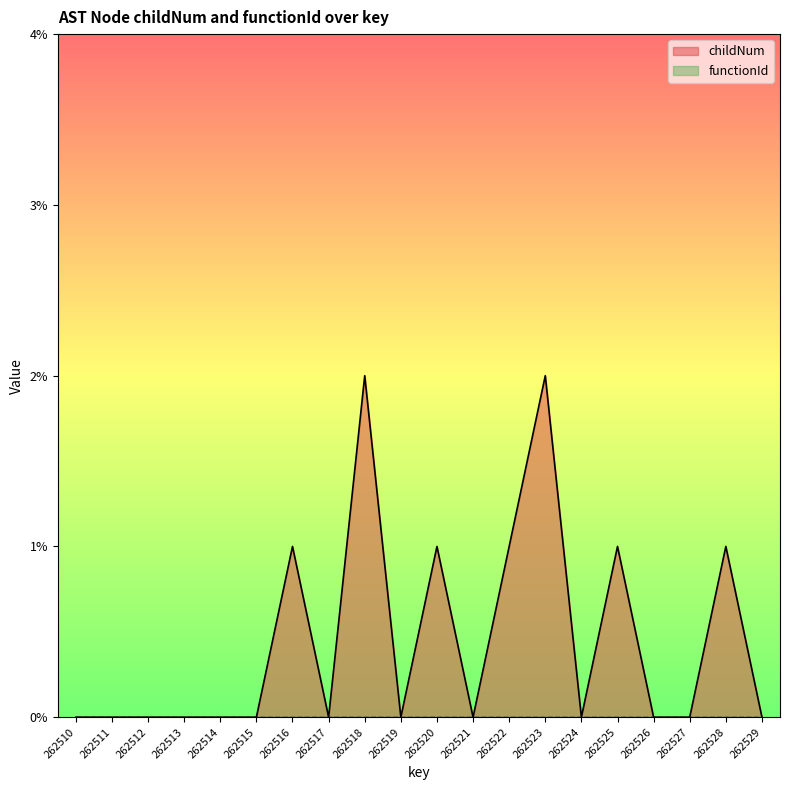

The chart shows a value of 1 at 262525. True or false?

True